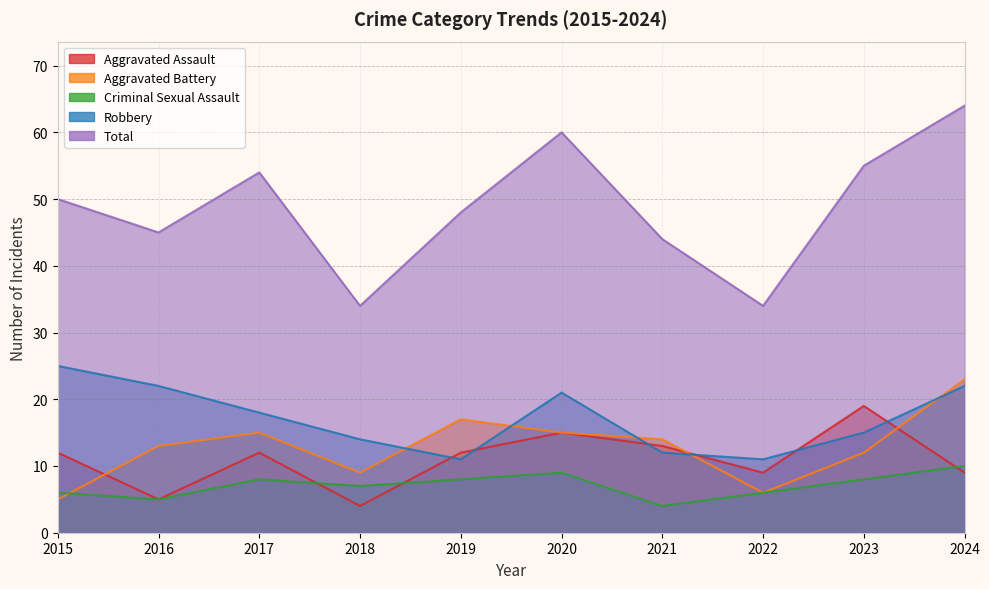

What is the difference between the second highest and second lowest values in the Aggravated Assault series?

10